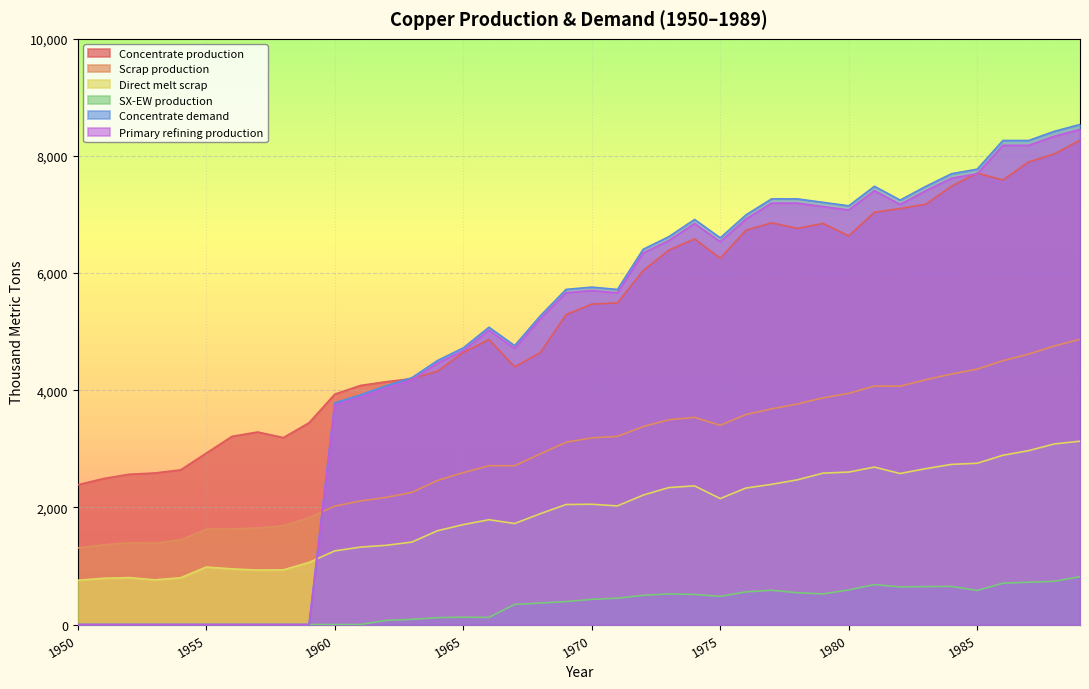

How many values in the Concentrate demand series exceed 5721?

20